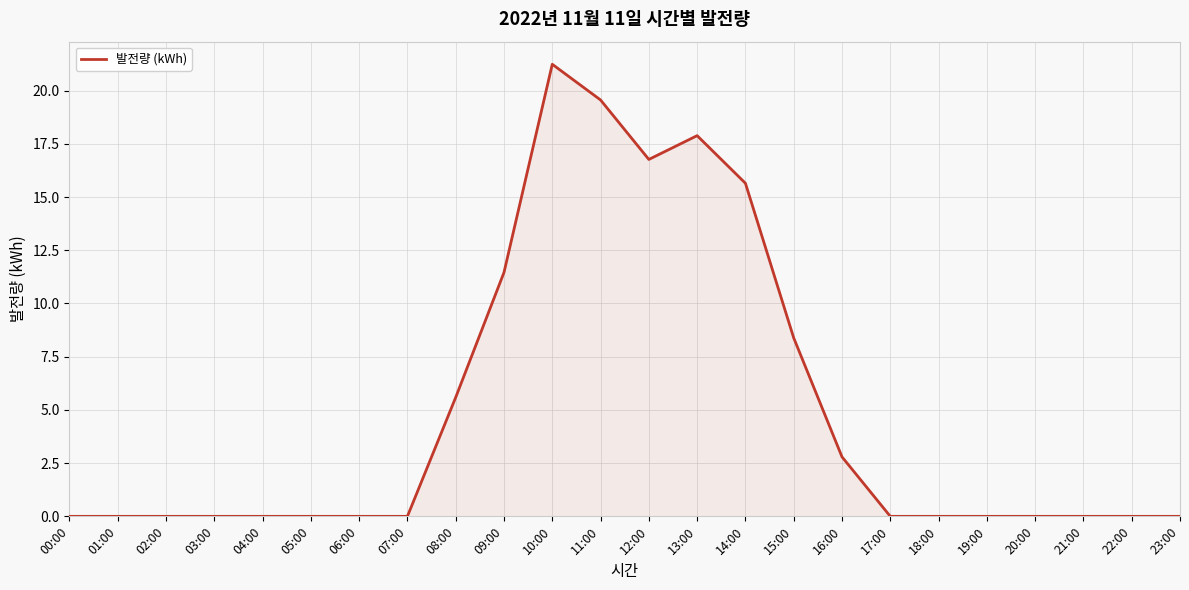

True or false: there are more than 0 points higher than both neighbors.

True